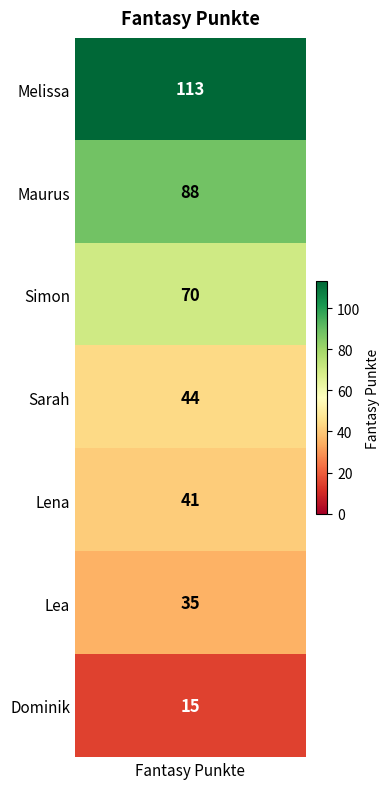

Rank the categories by value from highest to lowest.

Melissa, Maurus, Simon, Sarah, Lena, Lea, Dominik